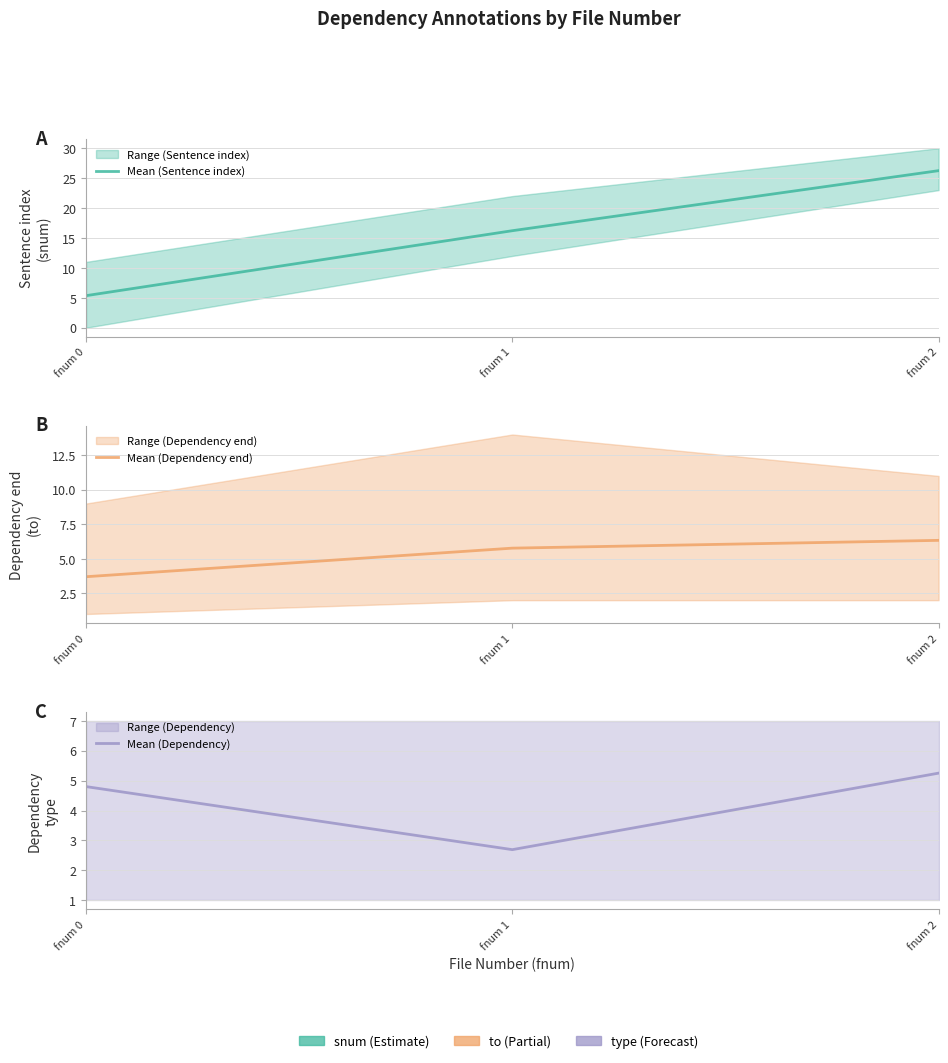

What is the value of the Mean (Sentence index) point at the 3rd from the left?

26.2